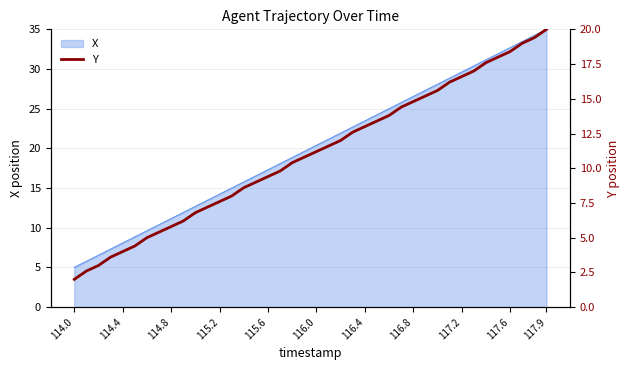

The value of X at 114.4 is 3.5. True or false?

False